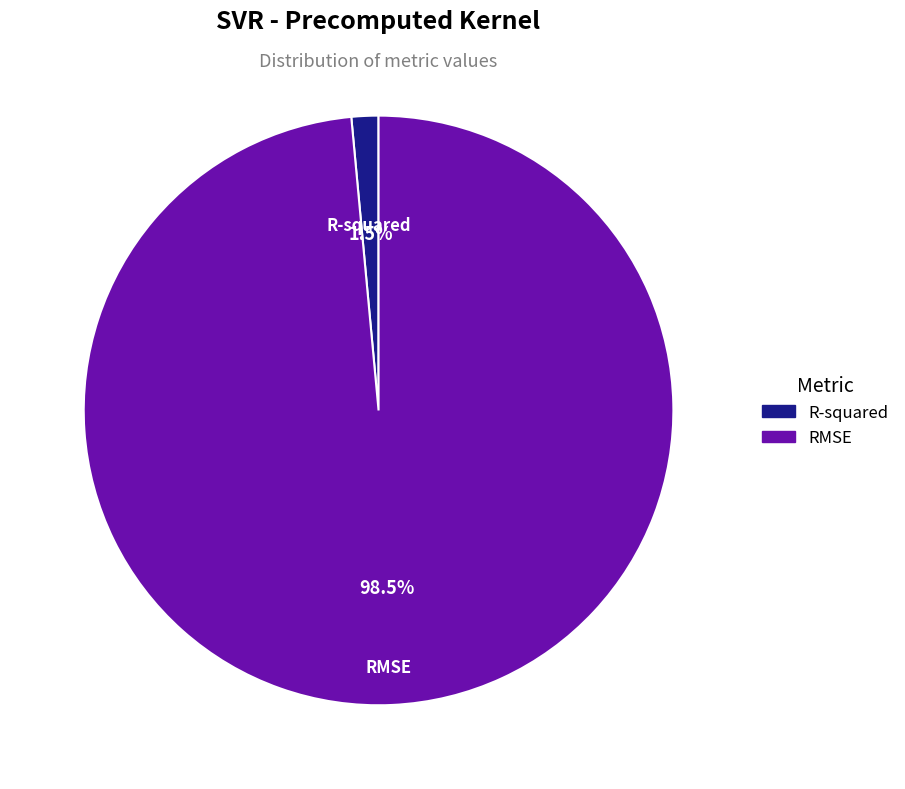

Between RMSE and R-squared, which is larger?

RMSE